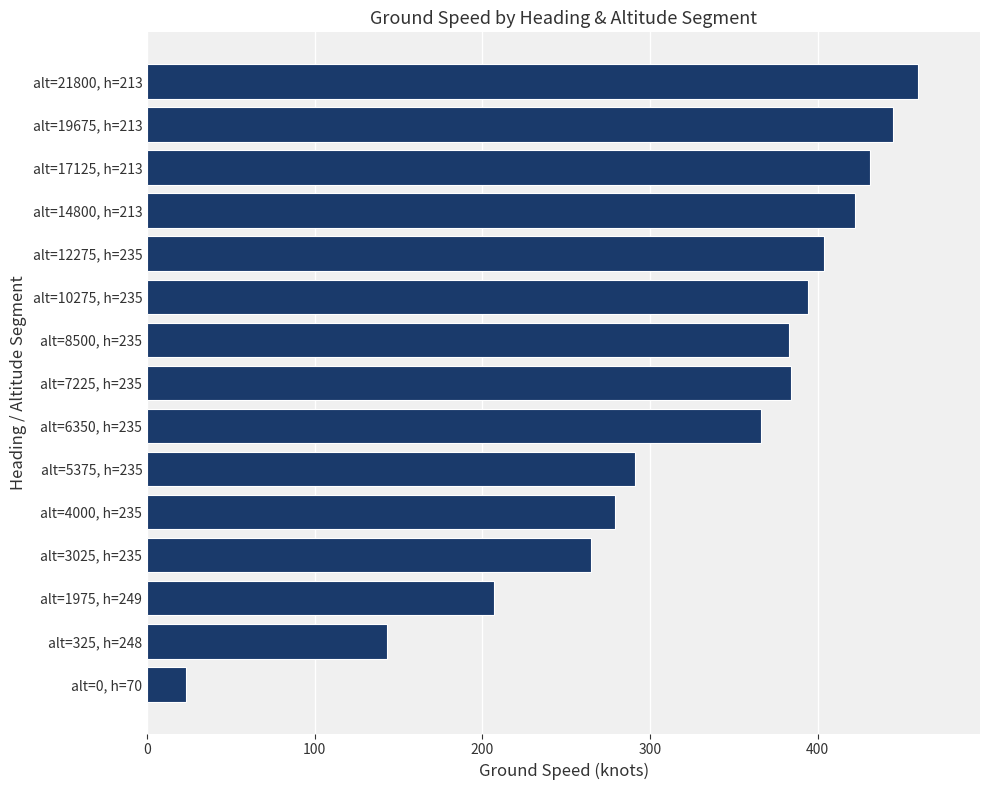

Does the chart contain stacked bars?

No